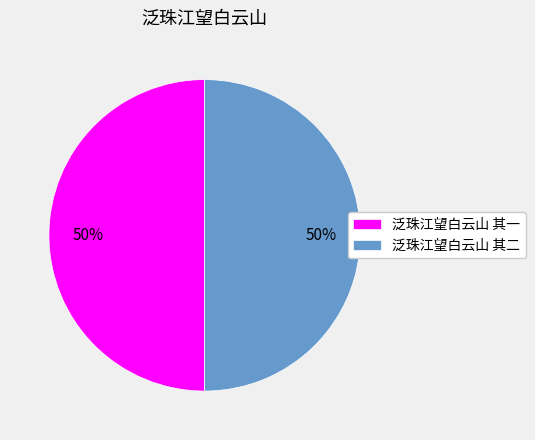

True or false: 泛珠江望白云山 其一 accounts for 56% of the total.

False